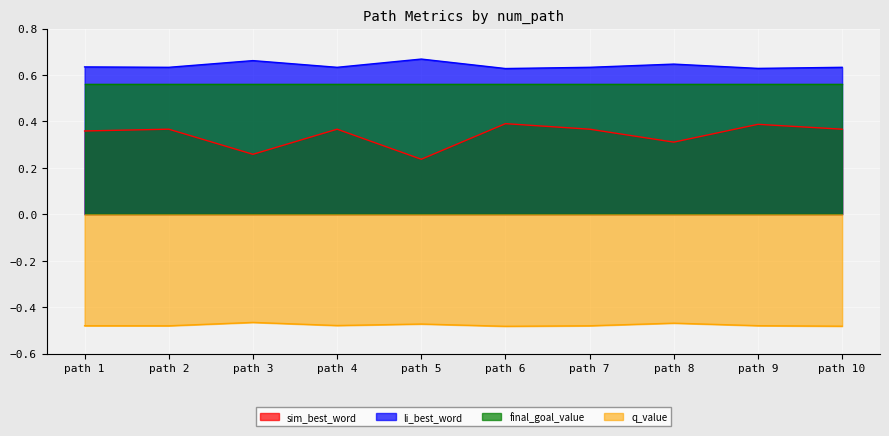

What is the average value of the q_value series?

-0.5